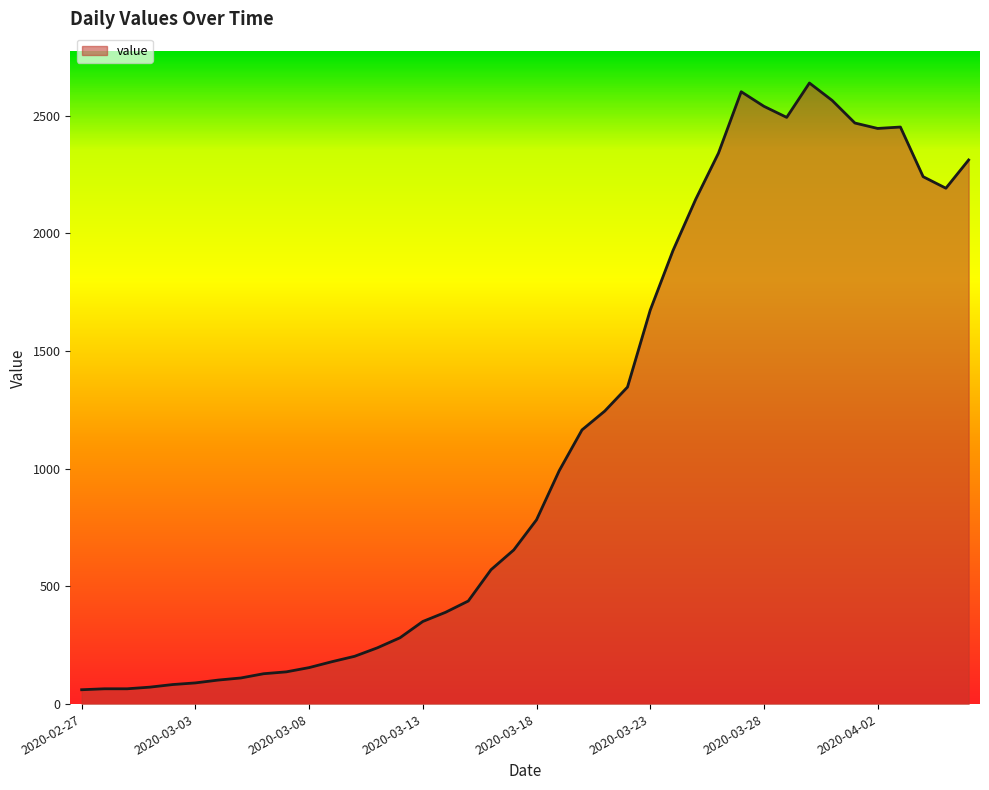

What is the minimum value shown in the chart?

61